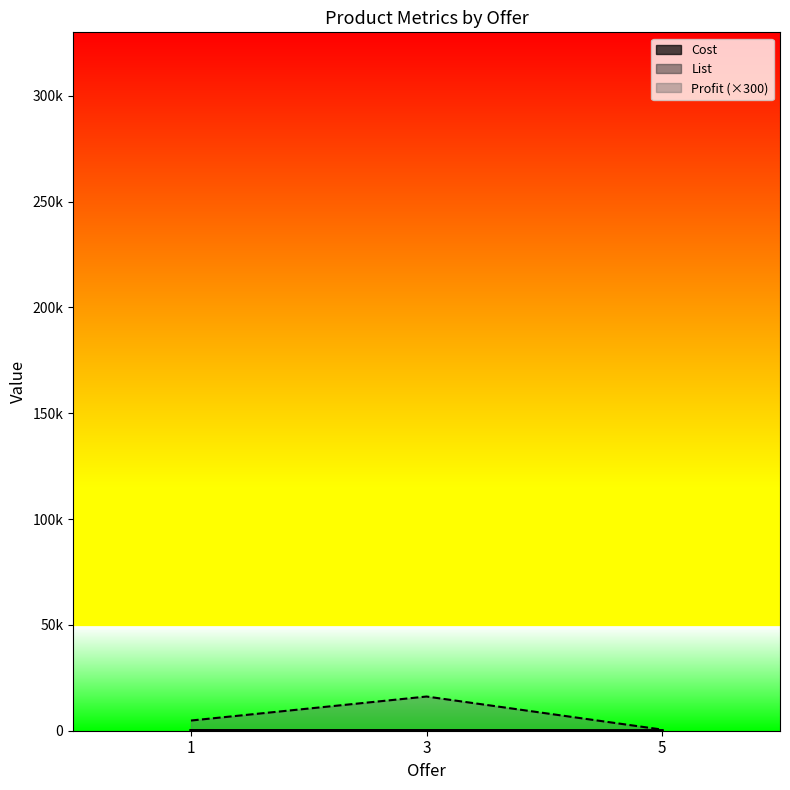

Reading left to right, transcribe all the data shown in this chart.

Cost: 112.0	60.0	16.5
List: 159.0	140.9	31.9
Profit: 4815.0	16158.0	522.0